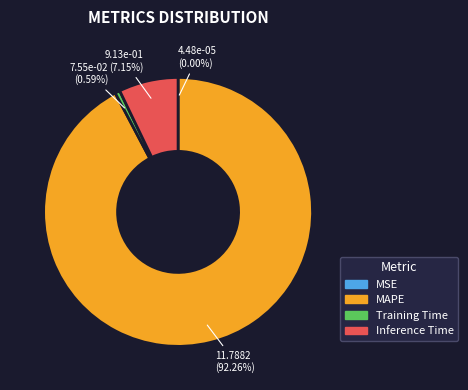

Which category has the biggest portion of the pie?

MAPE